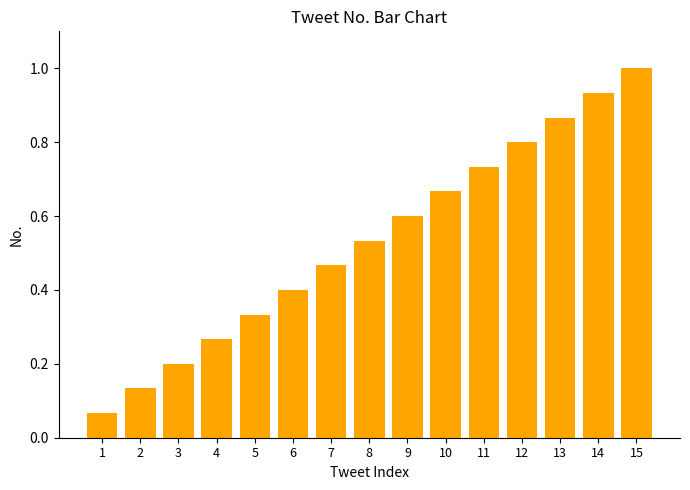

List the labels in order of value, smallest first.

1, 2, 3, 4, 5, 6, 7, 8, 9, 10, 11, 12, 13, 14, 15